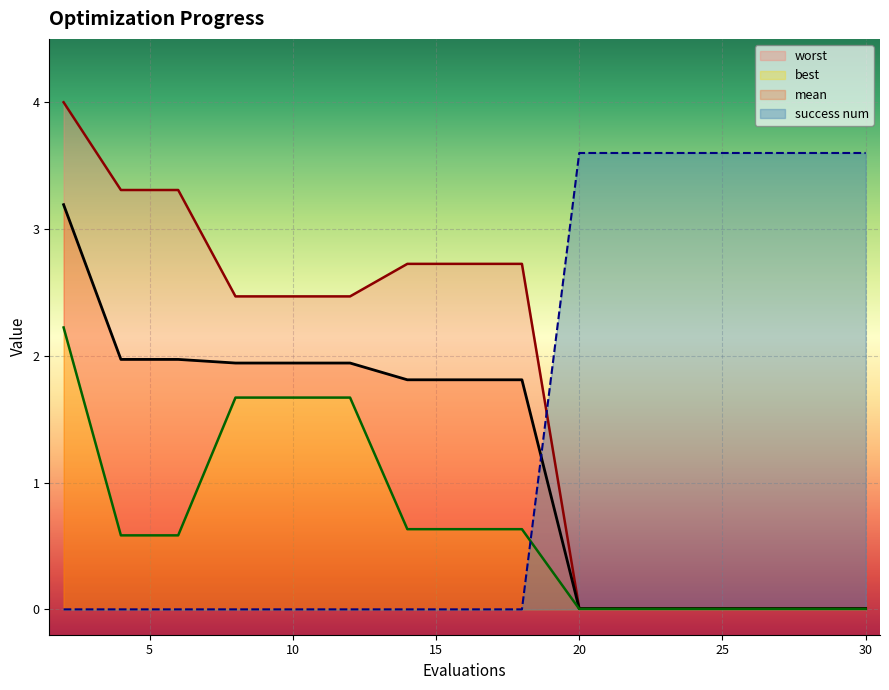

At which category is the sum across all series the highest?

2